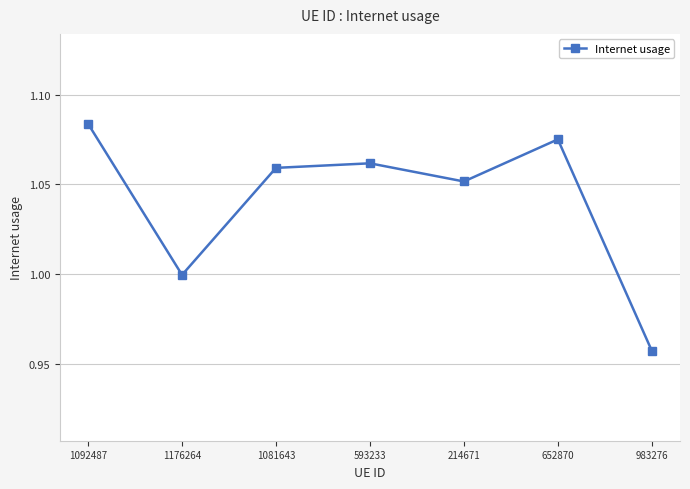

Where is the first local minimum?

1176264